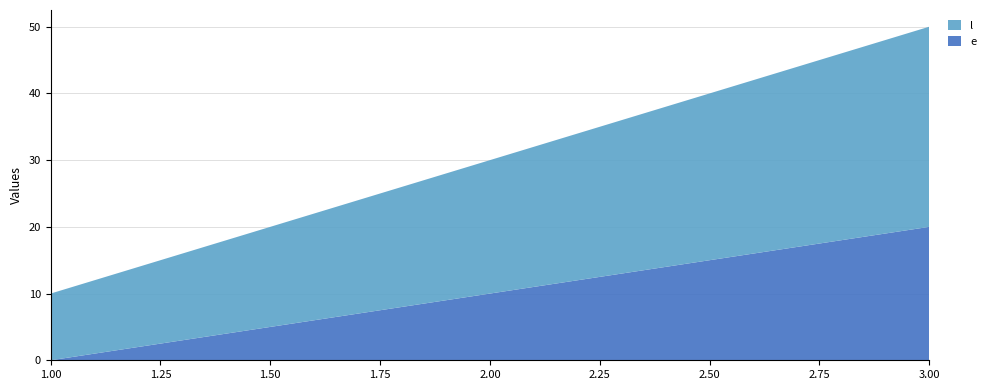

Reading right to left, extract all data points from this chart.

e: 3=20	2=10	1=0
l: 3=30	2=20	1=10